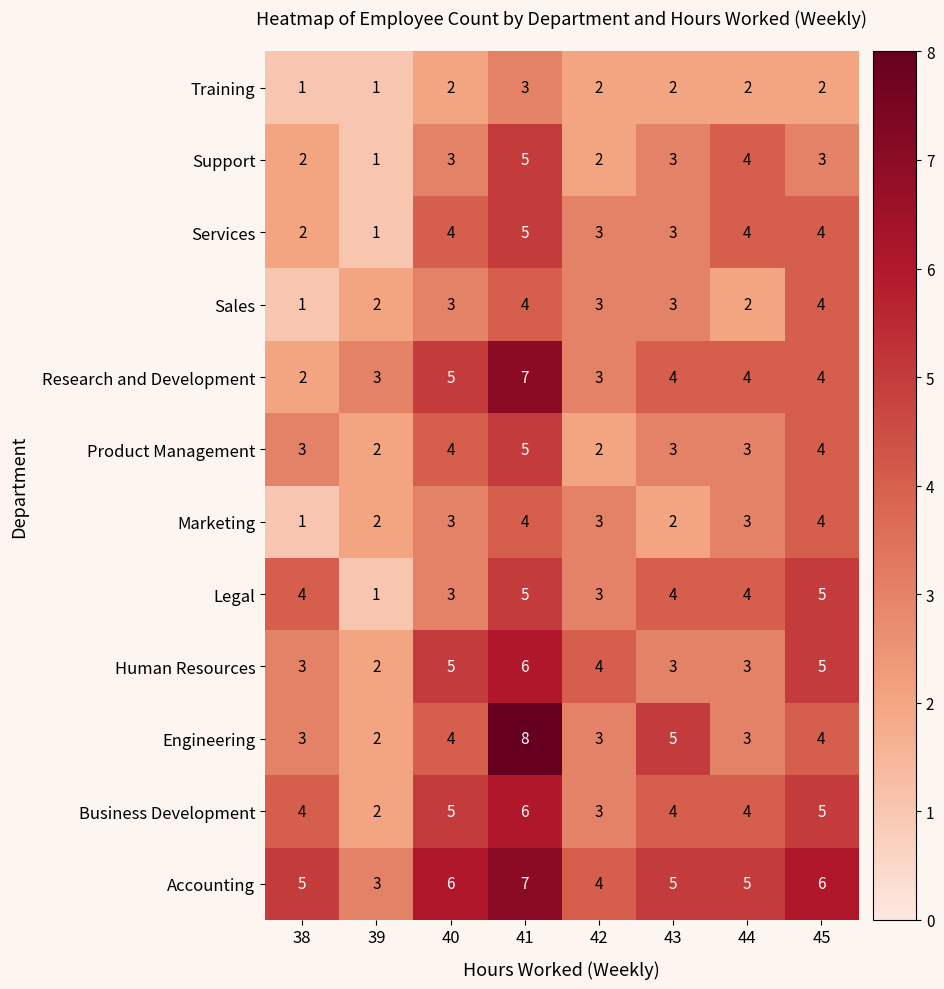

What is the average value of the Accounting series?

5